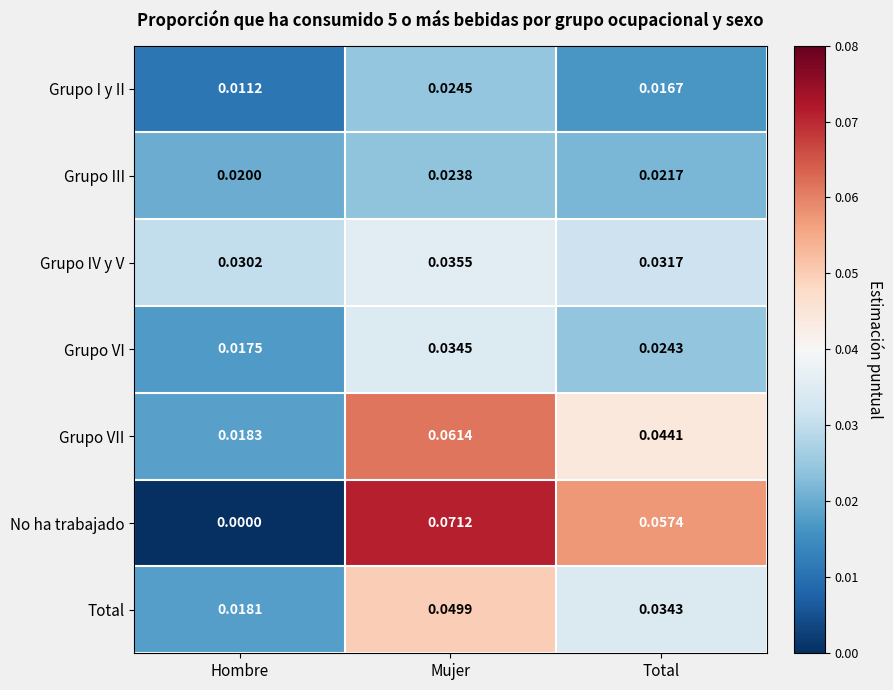

Which series has the widest spread of values?

No ha trabajado